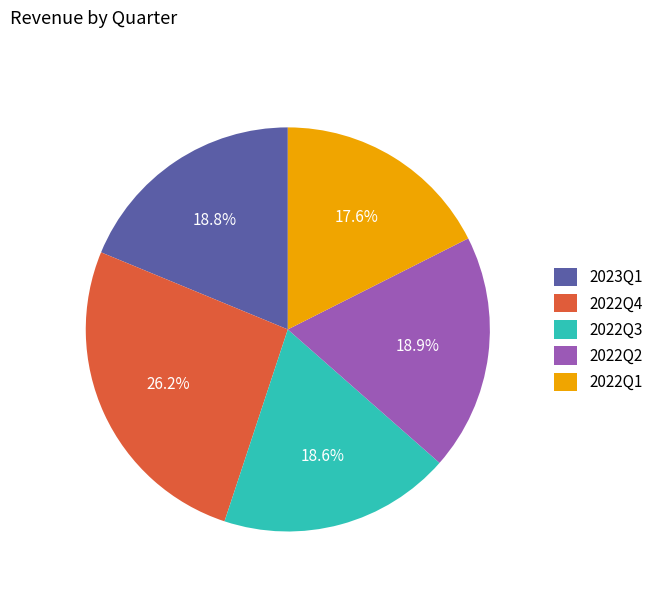

Which category has the smallest portion of the pie?

2022Q1